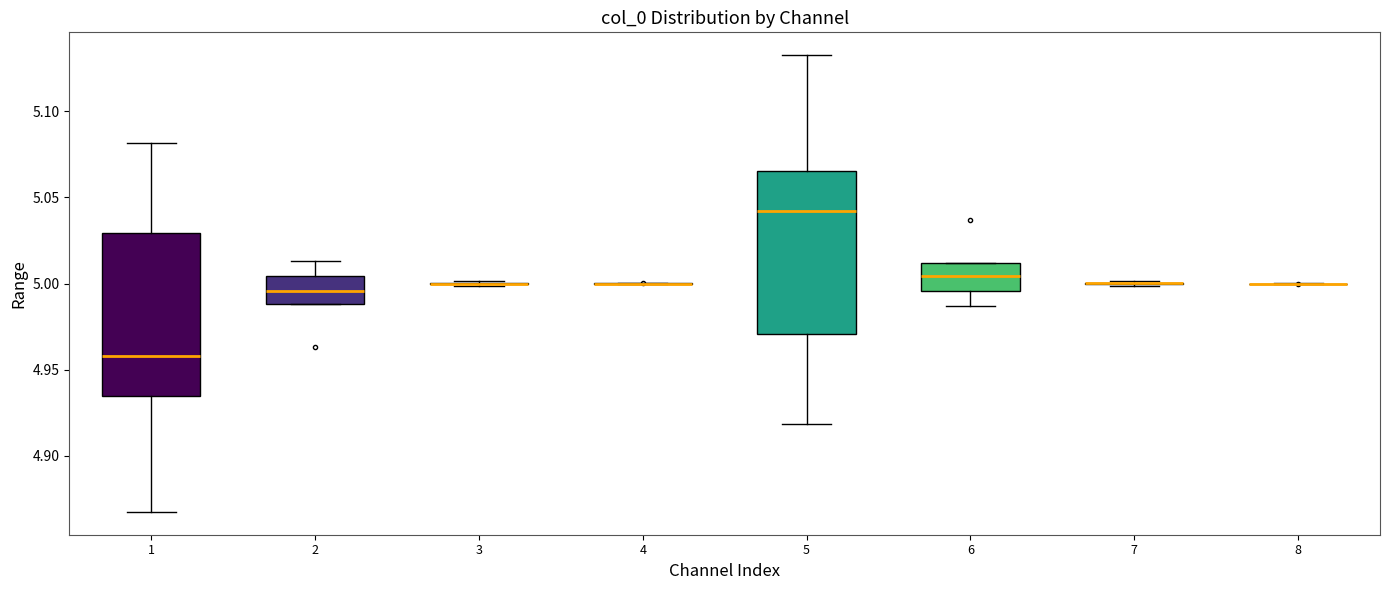

Reading left to right, transcribe this box plot: for each box, give where its median line is, the range the box spans, and where its two whiskers end, as read against the y-axis. The values are not printed on the chart, so give them approximately, as read against the axis.

1: median 4.960, box 4.935 to 5.030, whiskers 4.865 to 5.080
2: median 4.995, box 4.990 to 5.005, whiskers 4.990 to 5.015
3: box collapsed to a line at 5.000, whiskers 5.000 to 5.000
4: box collapsed to a line at 5.000, whiskers 5.000 to 5.000
5: median 5.040, box 4.970 to 5.065, whiskers 4.920 to 5.135
6: median 5.005, box 4.995 to 5.010, whiskers 4.985 to 5.010
7: box collapsed to a line at 5.000, whiskers 5.000 to 5.000
8: box collapsed to a line at 5.000, whiskers 5.000 to 5.000